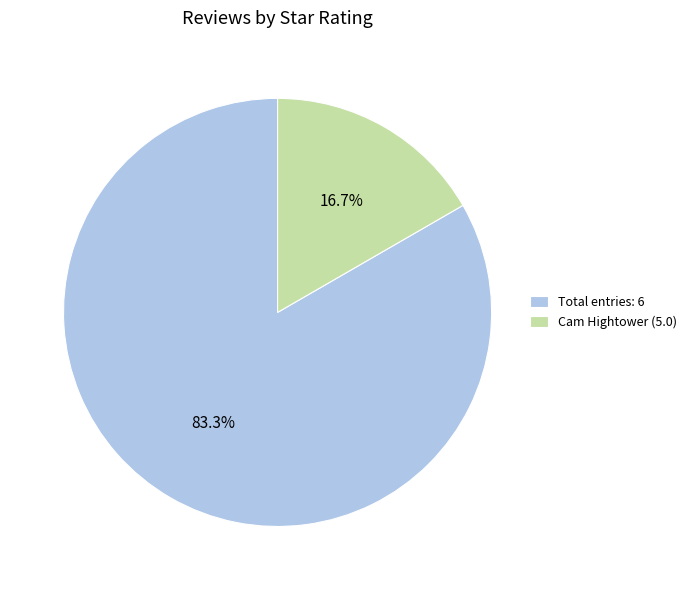

Approximately how many times larger is the value at Total entries: 6 compared to Cam Hightower (5.0)?

5.0